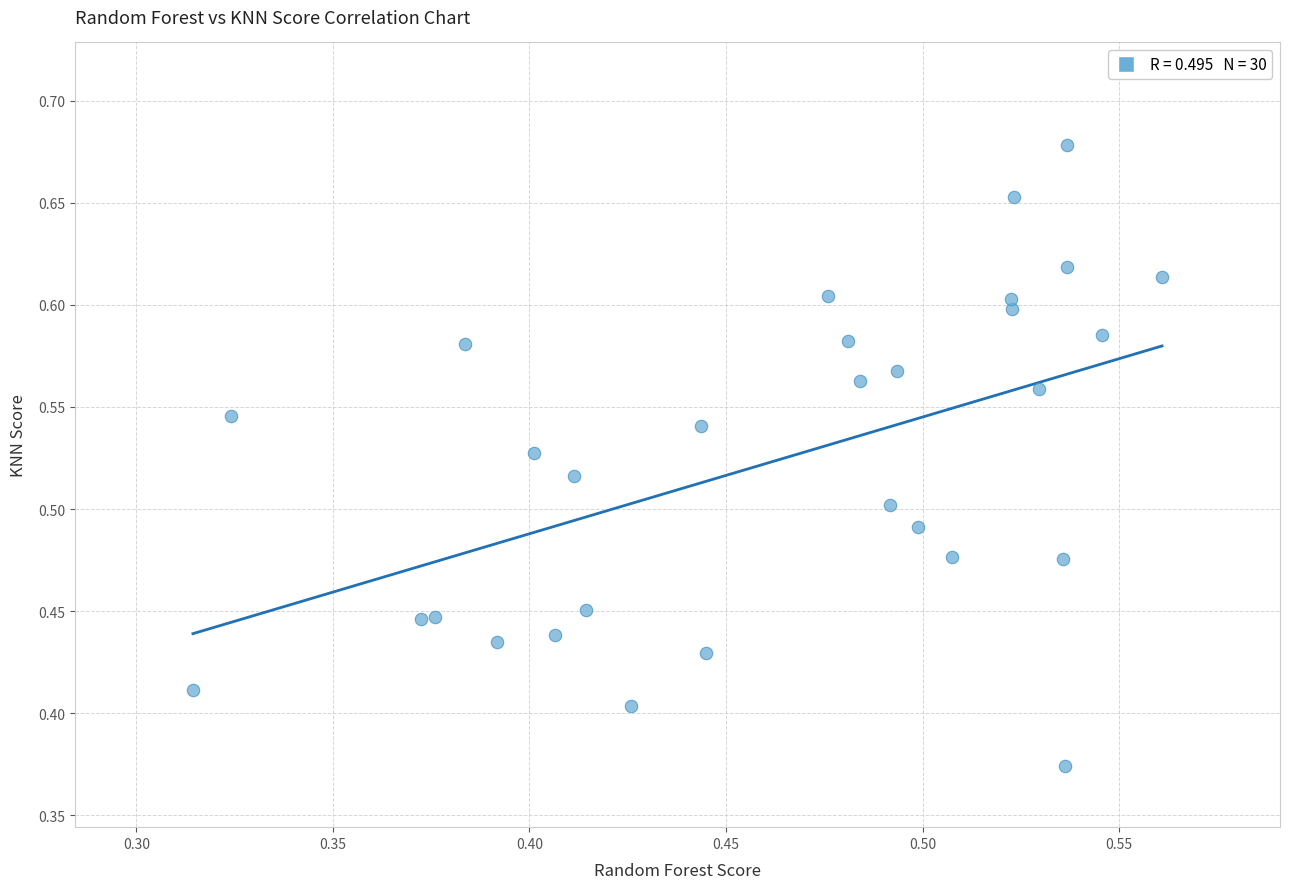

What is the range of Y values (max minus min)?

0.3